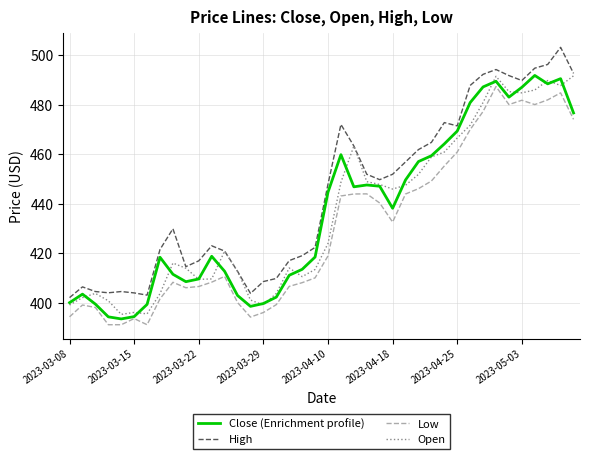

What is the maximum value shown in the chart?

503.2